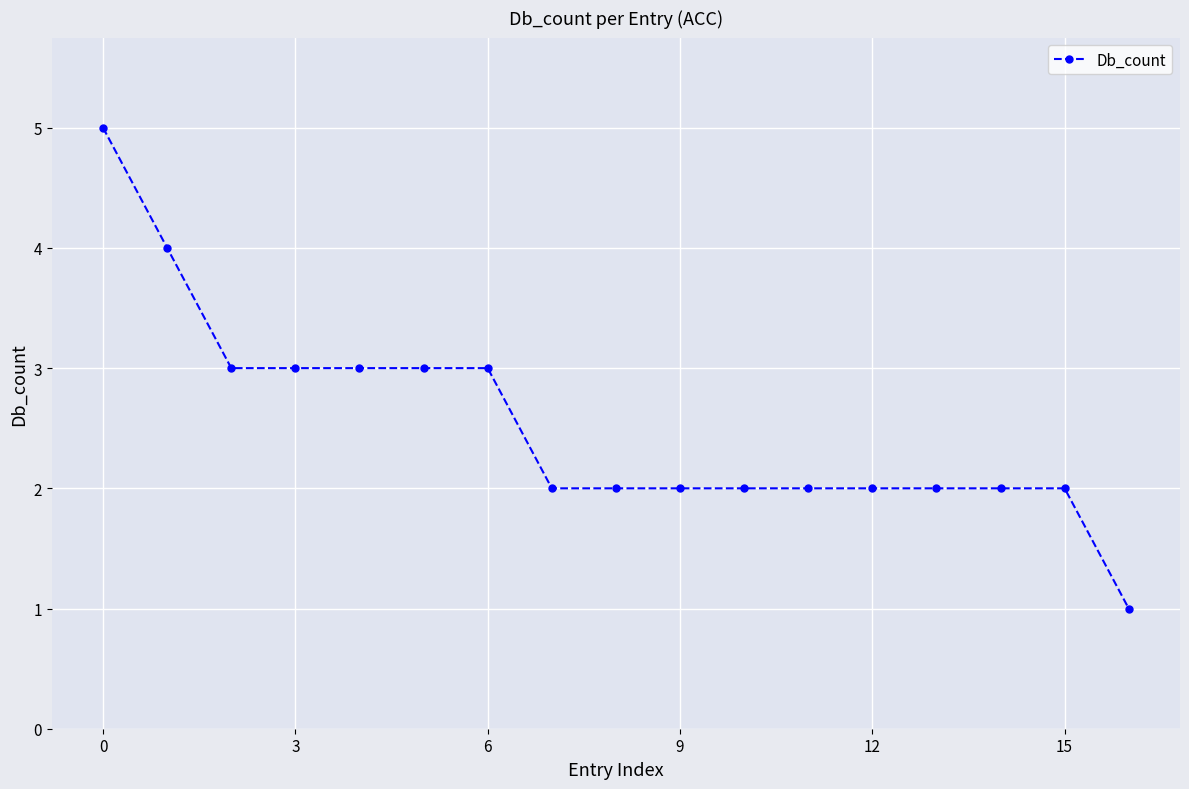

What is the value of the 7th point from the left?

3